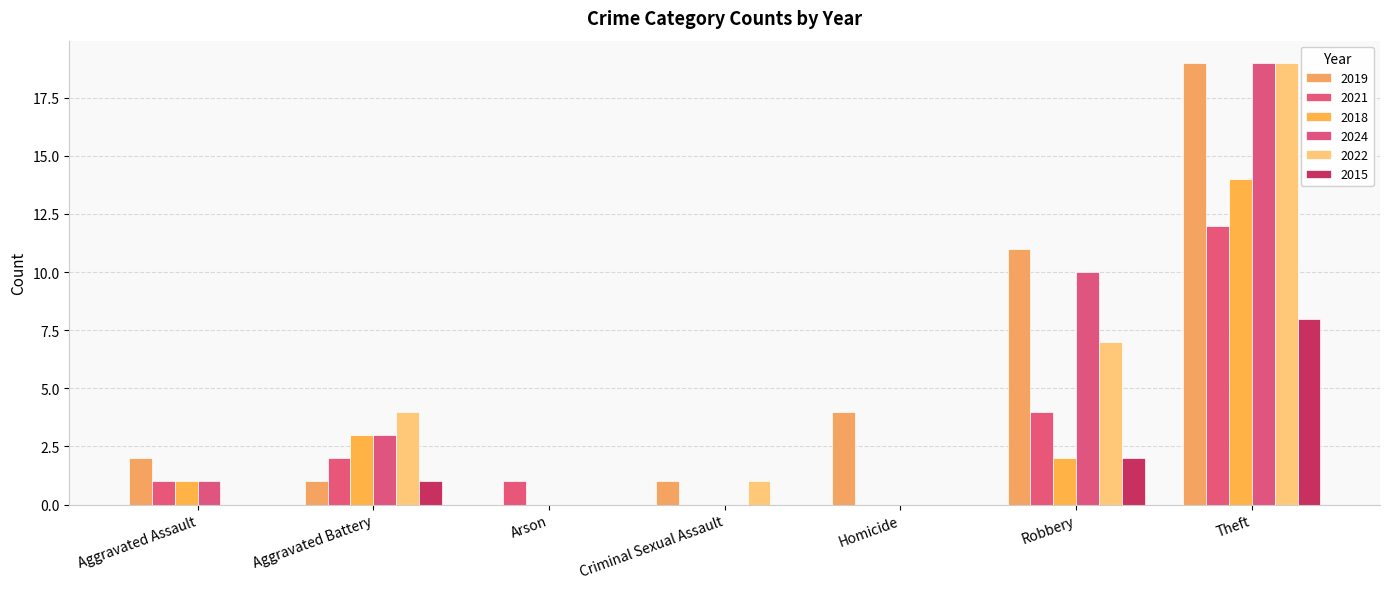

What is the difference between the second highest and second lowest values in the 2015 series?

2